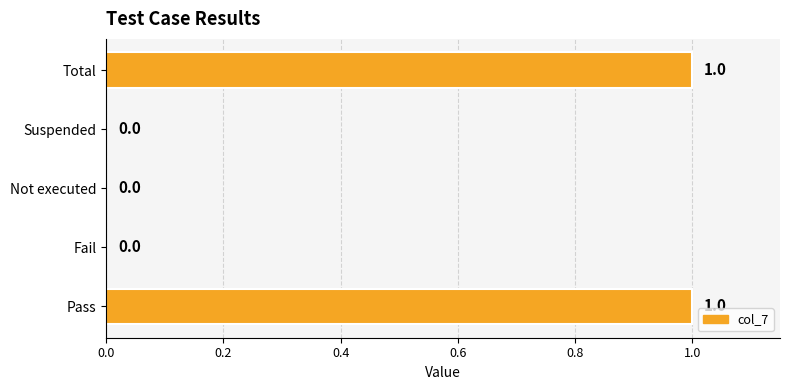

Reading bottom to top, what are all the values shown in this chart?

Pass=1	Fail=0	Not executed=0	Suspended=0	Total=1